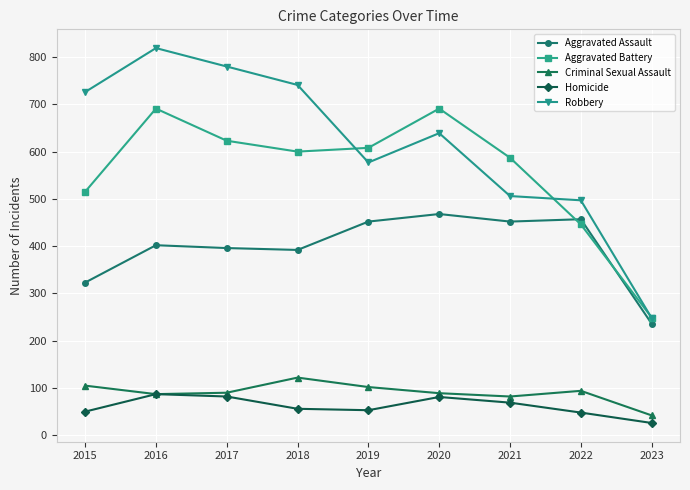

How many lines are shown in the chart?

5